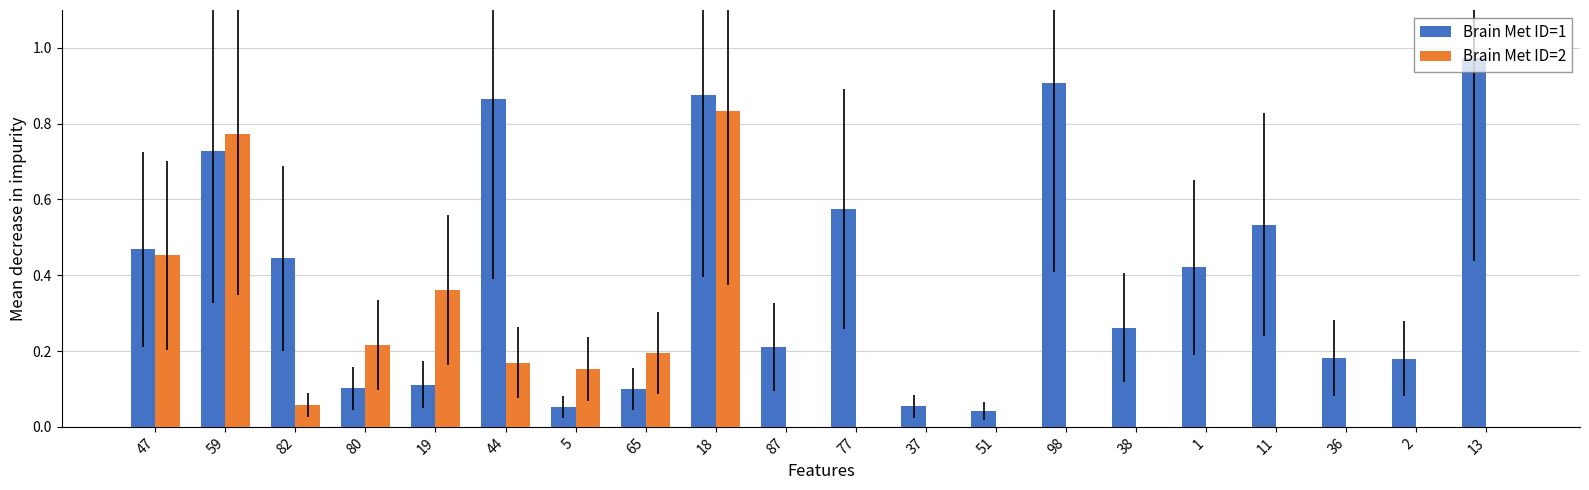

What is the sum of all Brain Met ID=2 values?

3.2